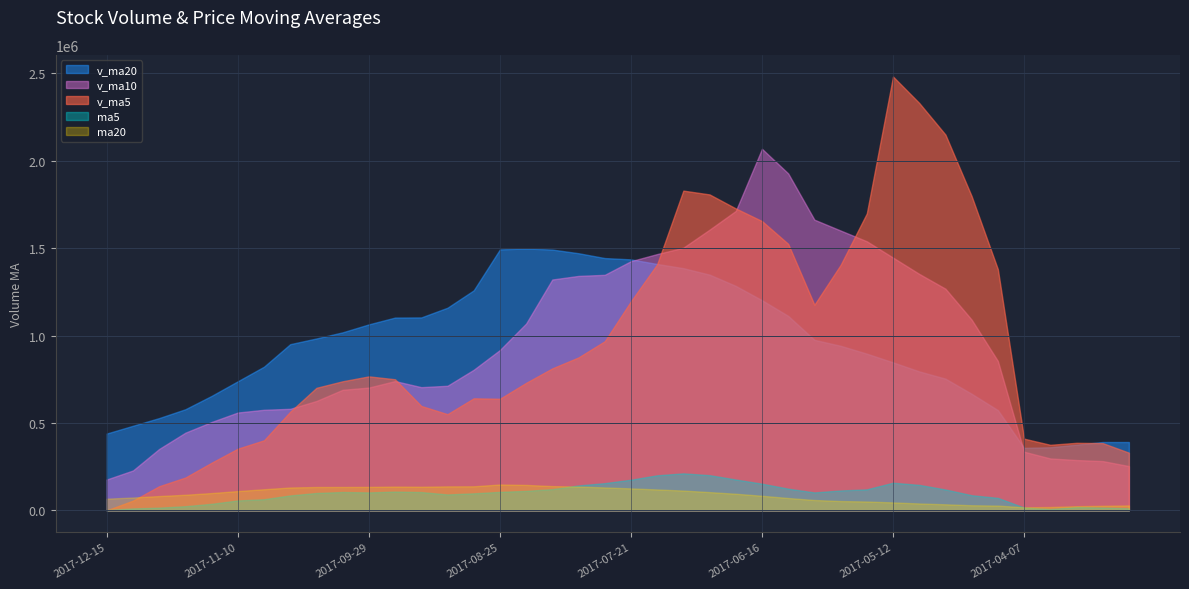

True or false: ma20 has more than 1 interior local peaks.

True